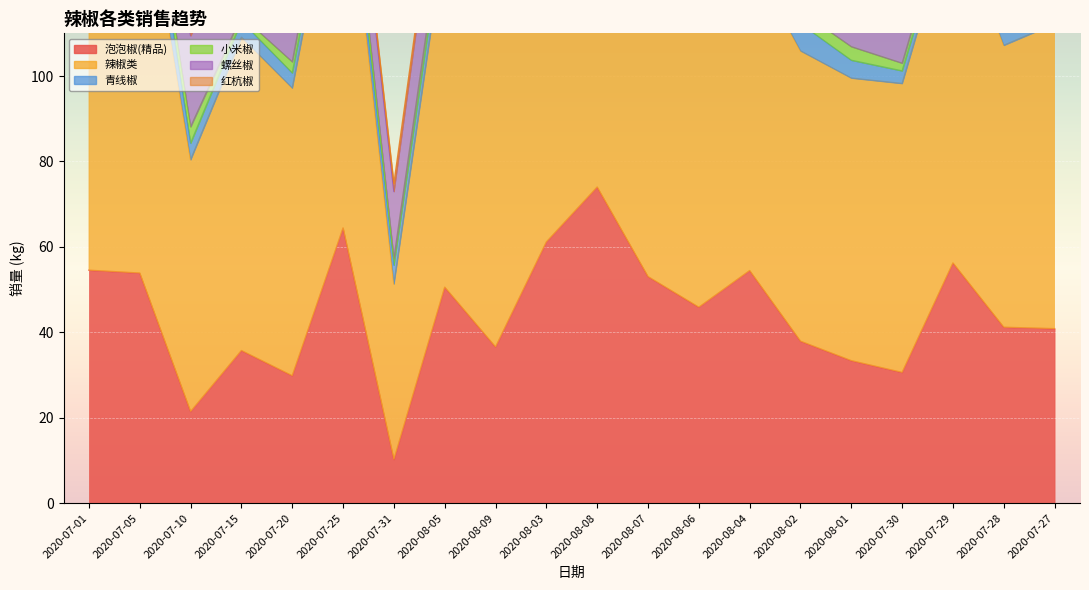

Rank the categories by 螺丝椒 value from lowest to highest.

2020-07-01, 2020-08-04, 2020-08-03, 2020-07-28, 2020-08-07, 2020-08-02, 2020-08-06, 2020-08-01, 2020-07-25, 2020-07-29, 2020-07-27, 2020-08-08, 2020-07-05, 2020-07-31, 2020-08-09, 2020-08-05, 2020-07-15, 2020-07-20, 2020-07-10, 2020-07-30